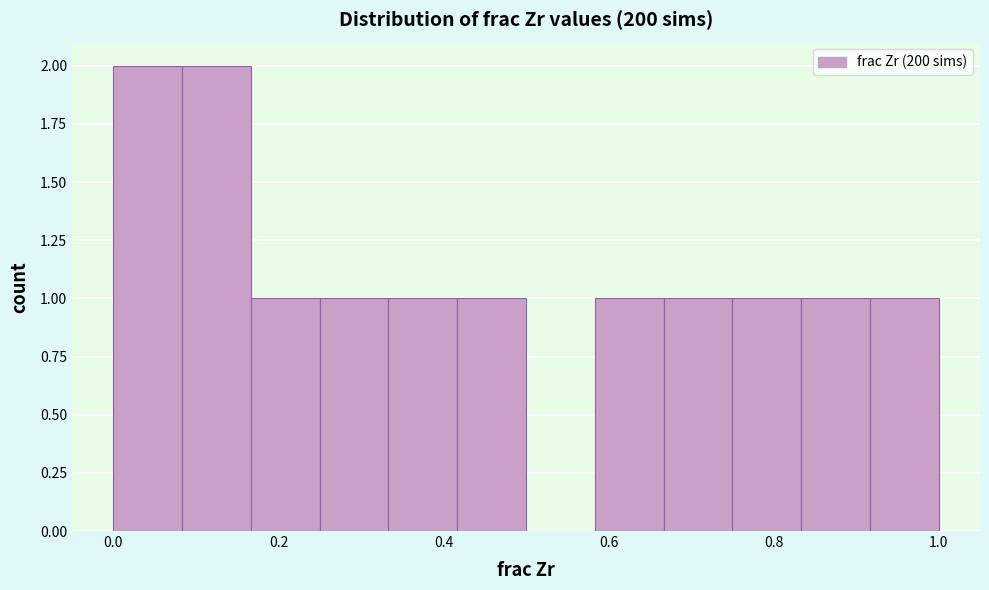

How tall is the bar that spans 0.66 to 0.76 on the x-axis? Neither the bar edges nor the heights are printed on the chart, so give them approximately, as read against the axes.

1